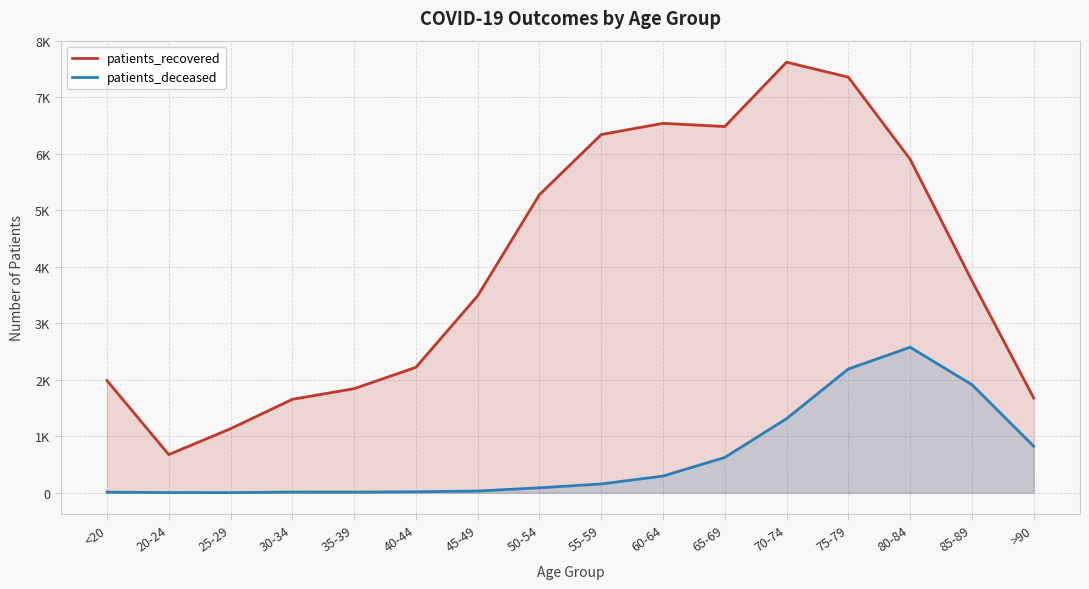

What is the sum of all patients_recovered values?

63934